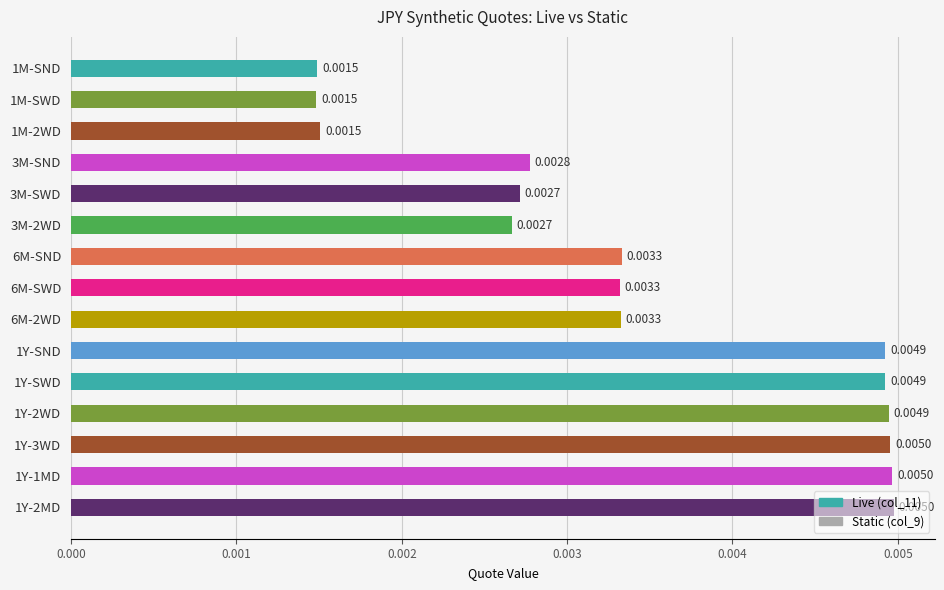

Between 1Y-SWD and 1Y-2MD, which is larger?

1Y-2MD